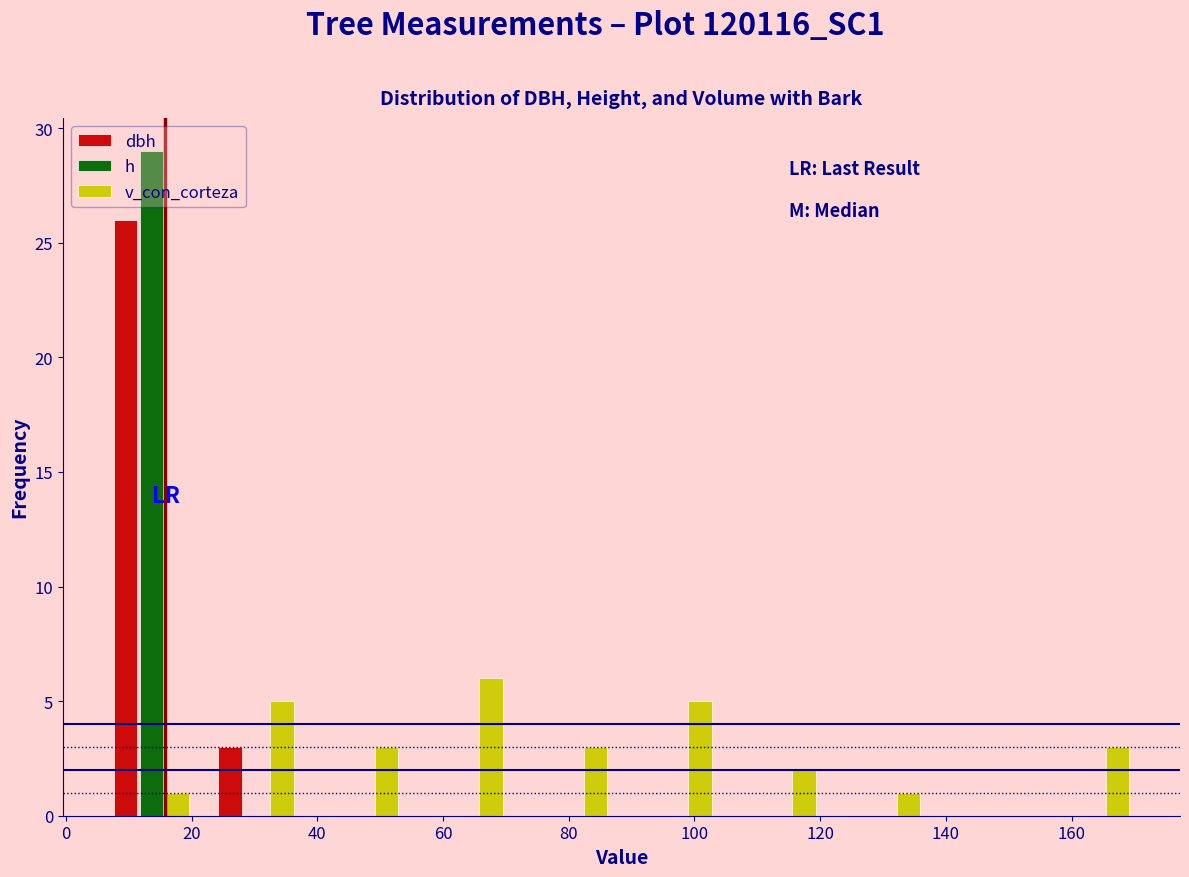

What is the height of the dbh bar covering 6 to 22 on the x-axis? Neither the bar edges nor the heights are printed on the chart, so give them approximately, as read against the axes.

26